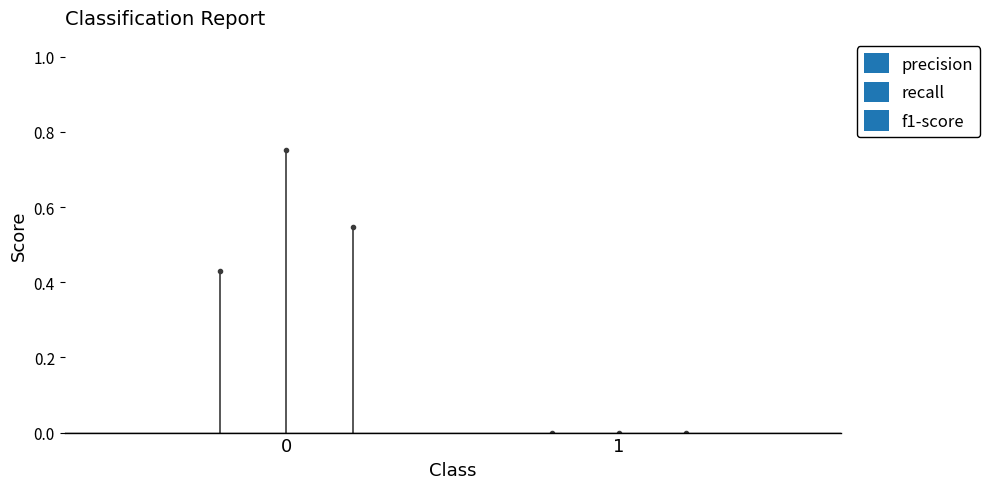

At which label does precision reach its minimum?

1